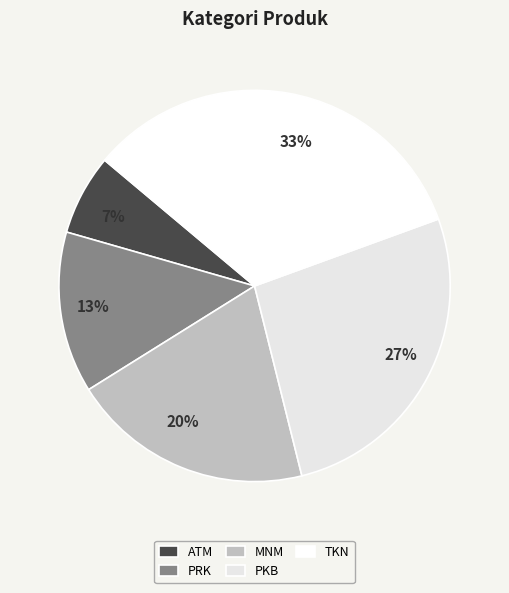

What percentage is the 20% slice, to the nearest percent?

20%